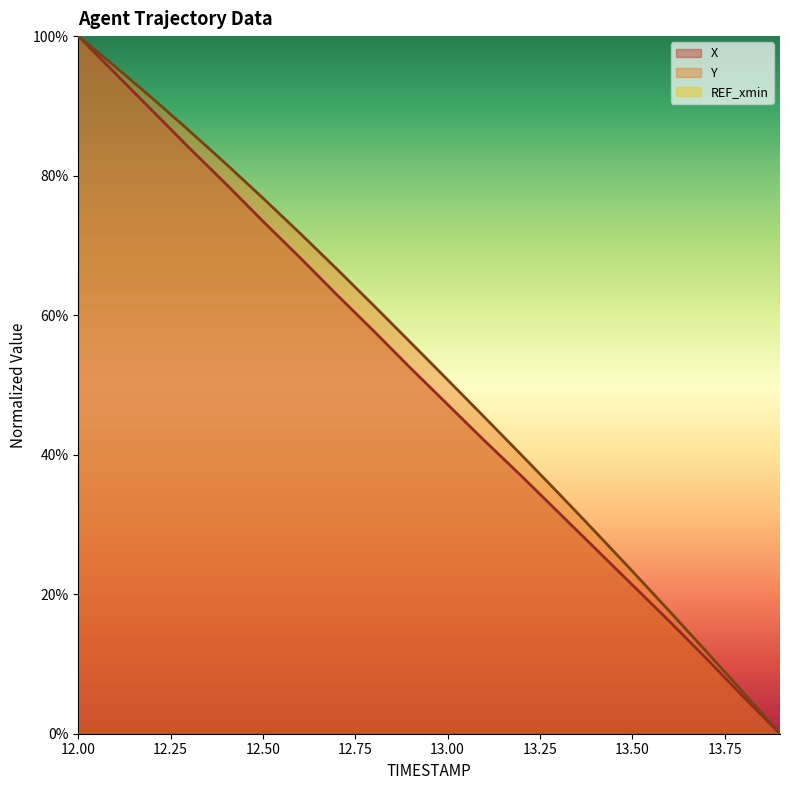

True or false: Y and X cross at least once.

False